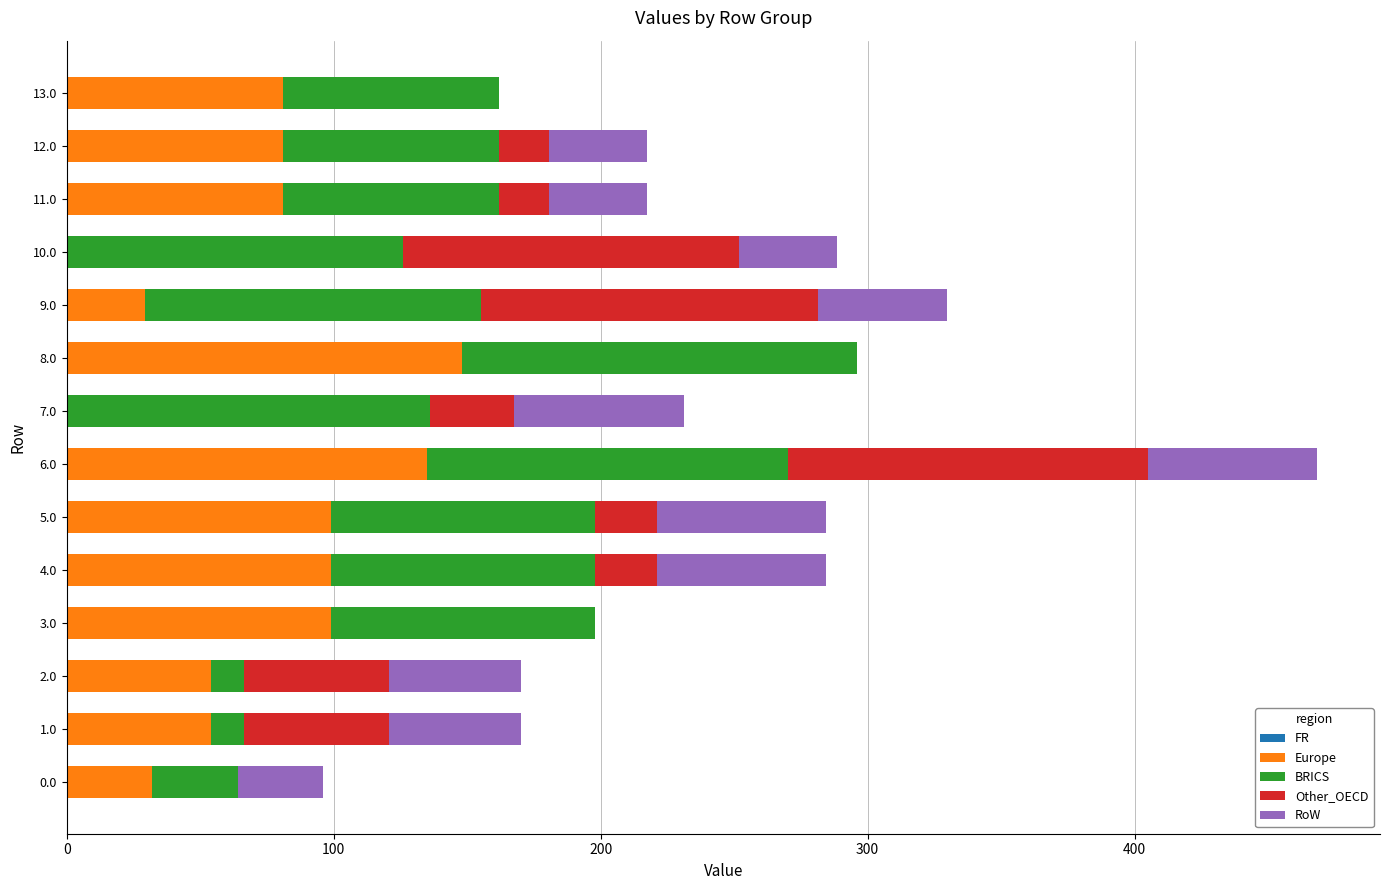

What is the highest value of the Europe series?

148.0